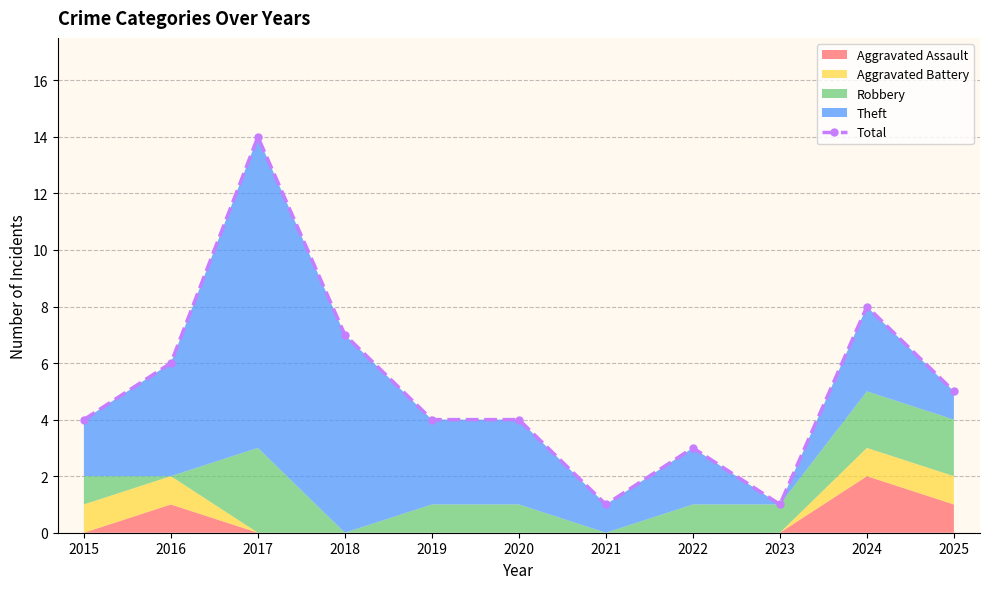

What is the approximate value at 2023?

1